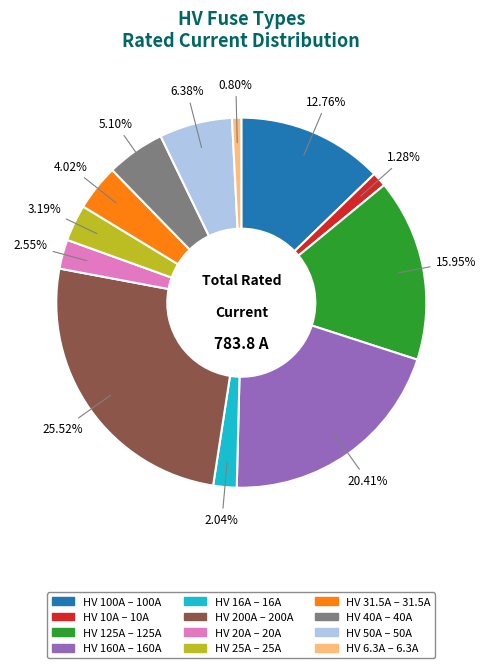

How many segments does this pie chart have?

12